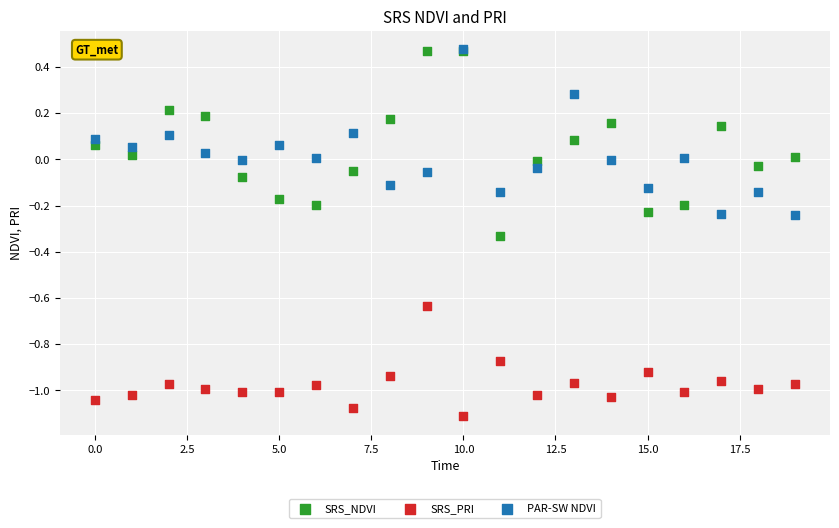

What are all the series names shown in the legend?

SRS_NDVI, SRS_PRI, PAR-SW NDVI